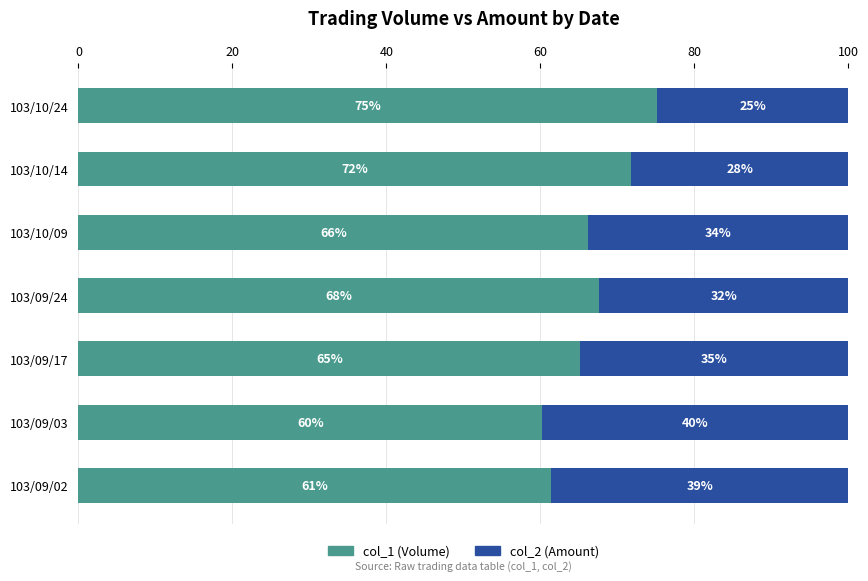

What are all the series names shown in the legend?

col_1 (Volume), col_2 (Amount)